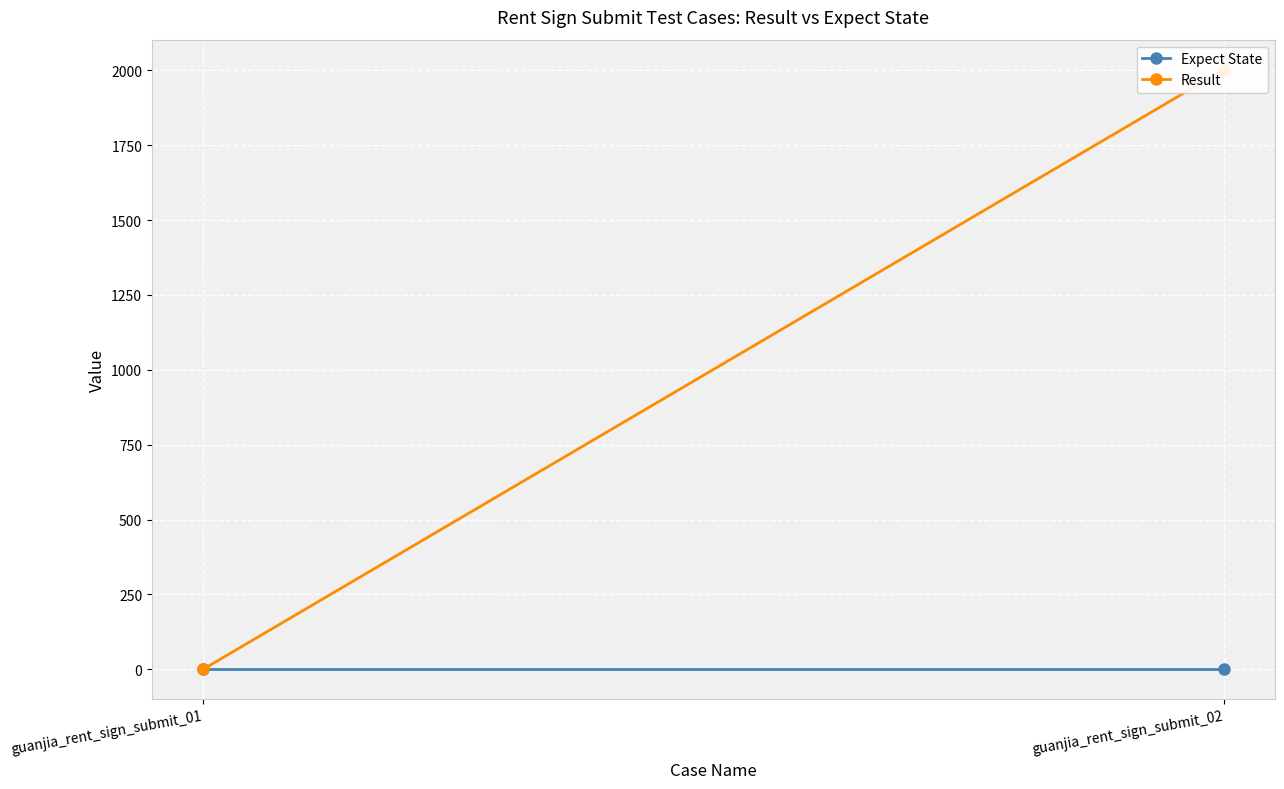

How many lines are shown in the chart?

2